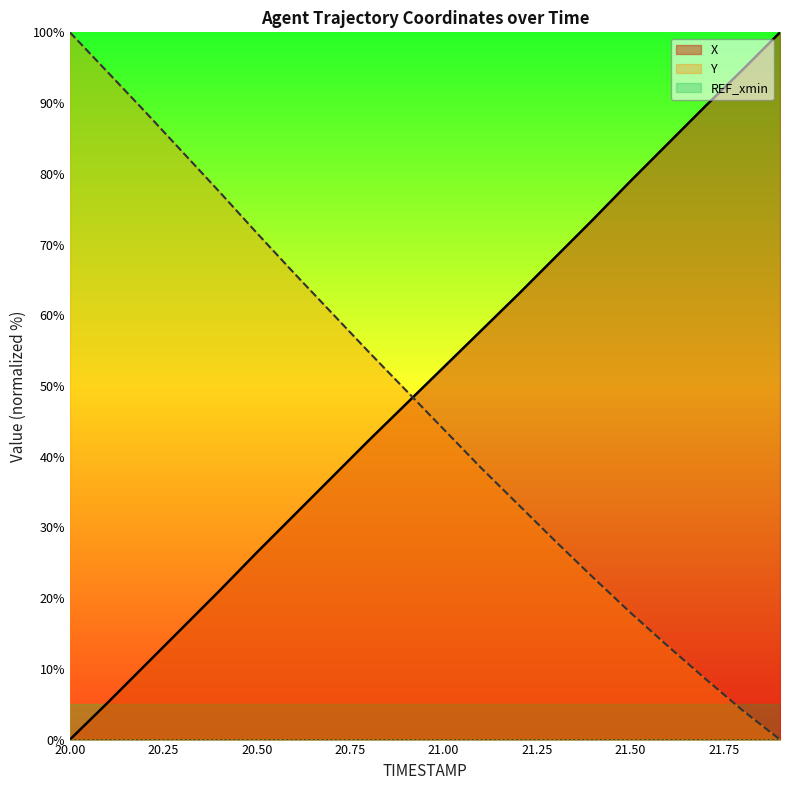

What is the average value of the Y series?

47.8